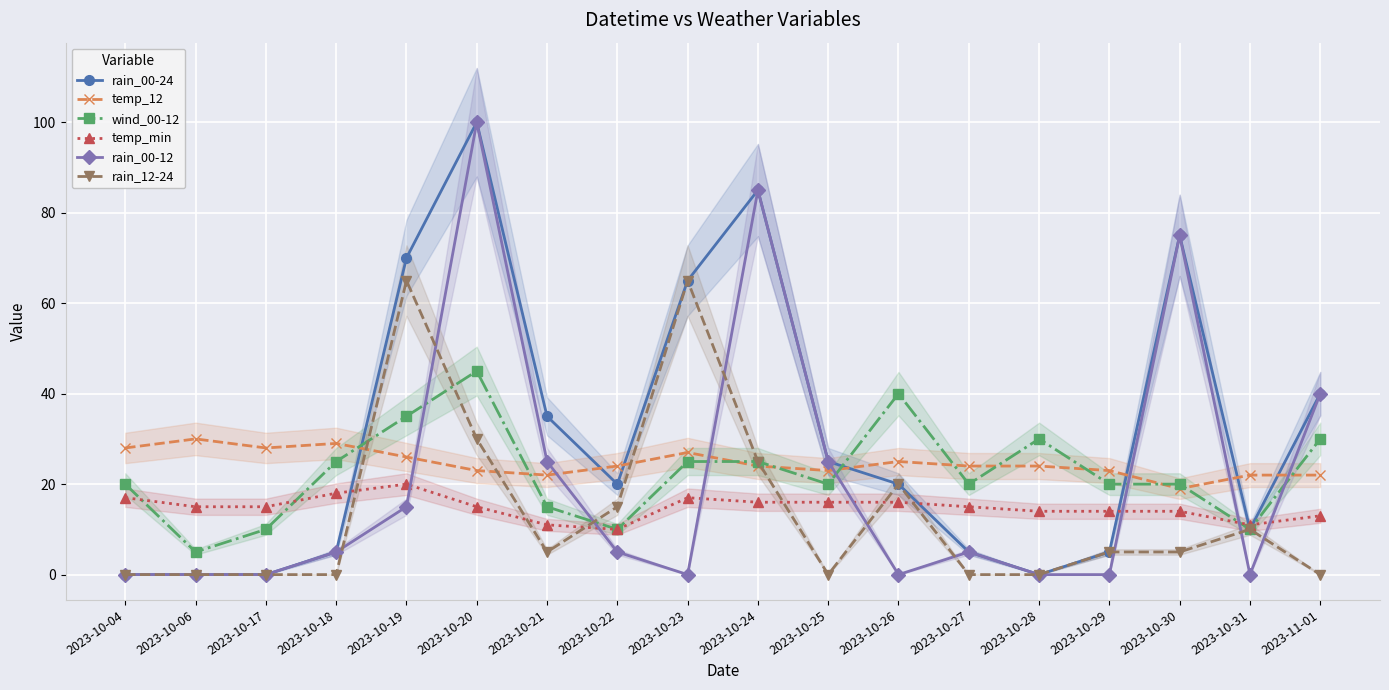

Reading left to right, transcribe all the data shown in this chart.

rain_00-24: 0	0	0	5	70	100	35	20	65	85	25	20	5	0	5	75	10	40
temp_12: 28	30	28	29	26	23	22	24	27	24	23	25	24	24	23	19	22	22
wind_00-12: 20	5	10	25	35	45	15	10	25	25	20	40	20	30	20	20	10	30
temp_min: 17	15	15	18	20	15	11	10	17	16	16	16	15	14	14	14	11	13
rain_00-12: 0	0	0	5	15	100	25	5	0	85	25	0	5	0	0	75	0	40
rain_12-24: 0	0	0	0	65	30	5	15	65	25	0	20	0	0	5	5	10	0